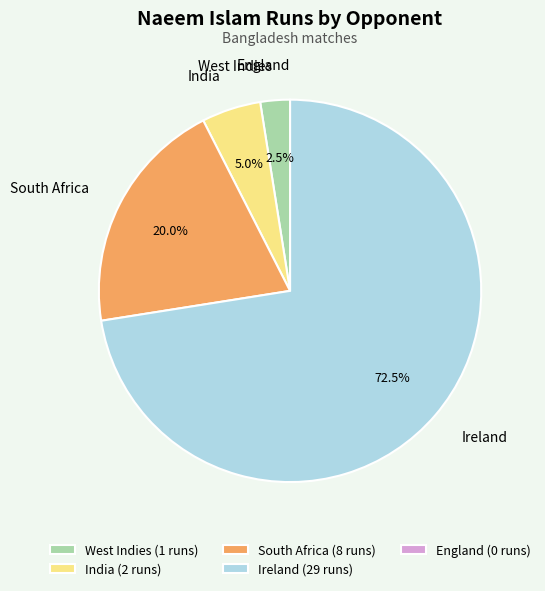

What percentage is NOT represented by West Indies?

97.5%